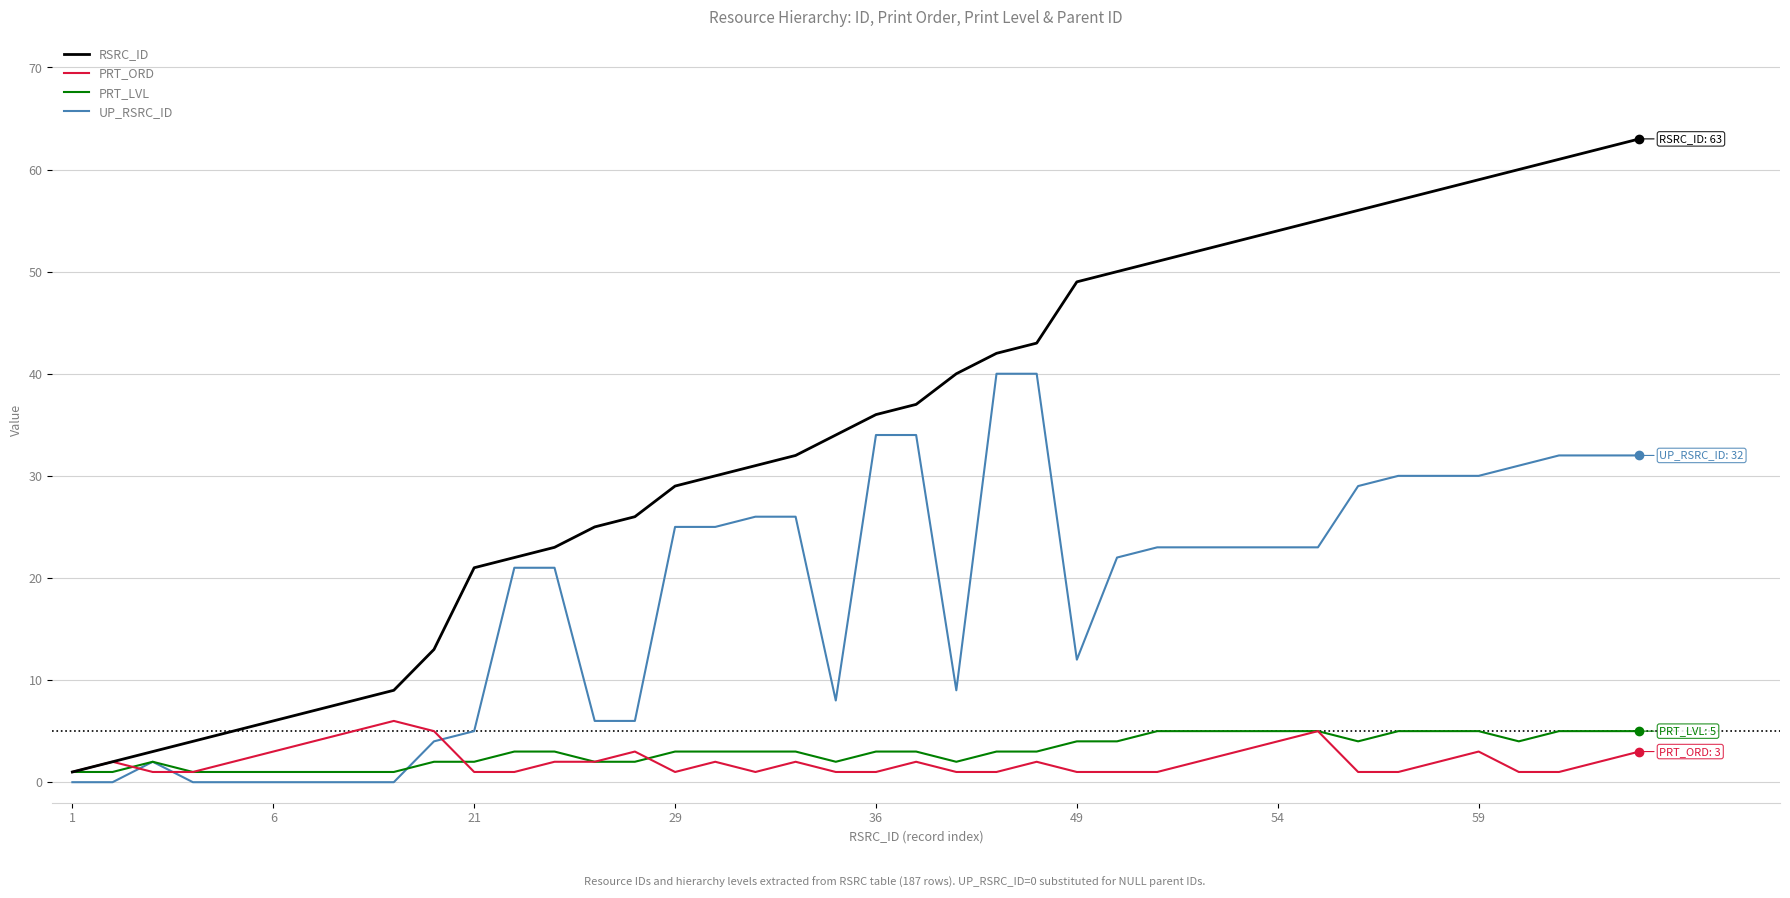

What is the maximum value for PRT_LVL?

5